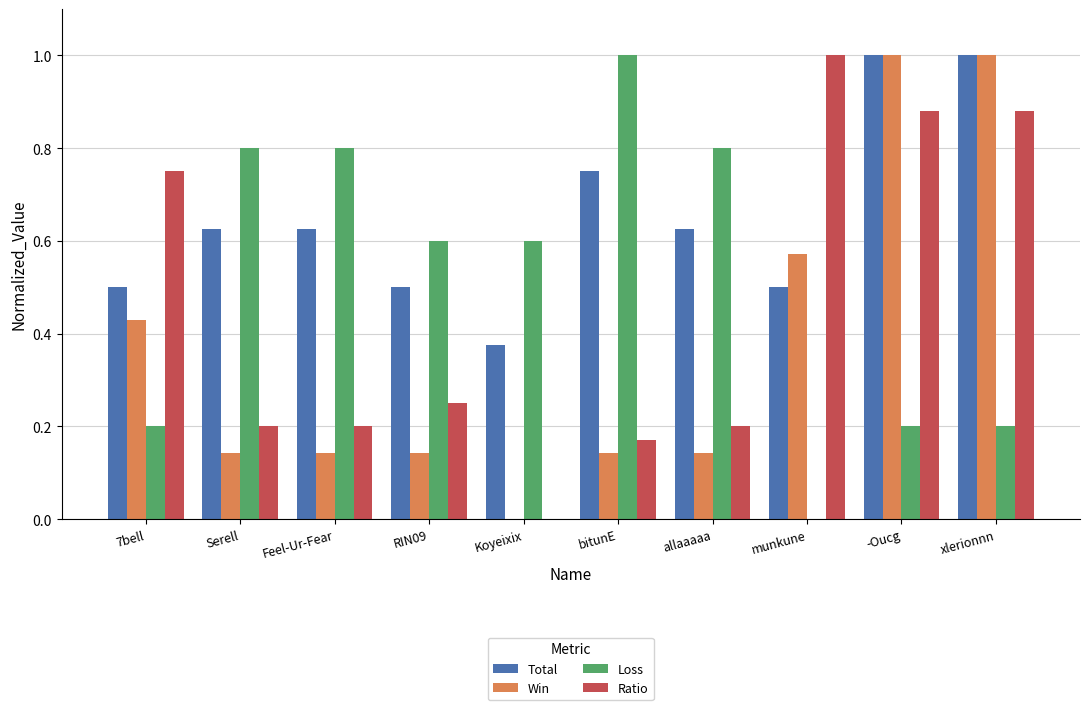

What value does the Total series have at xlerionnn?

1.0